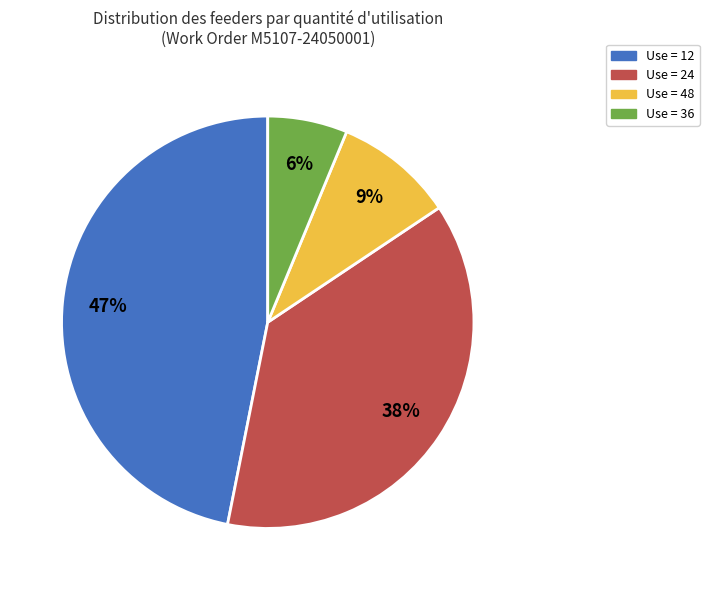

Rank the categories by value from highest to lowest.

Use = 12, Use = 24, Use = 48, Use = 36